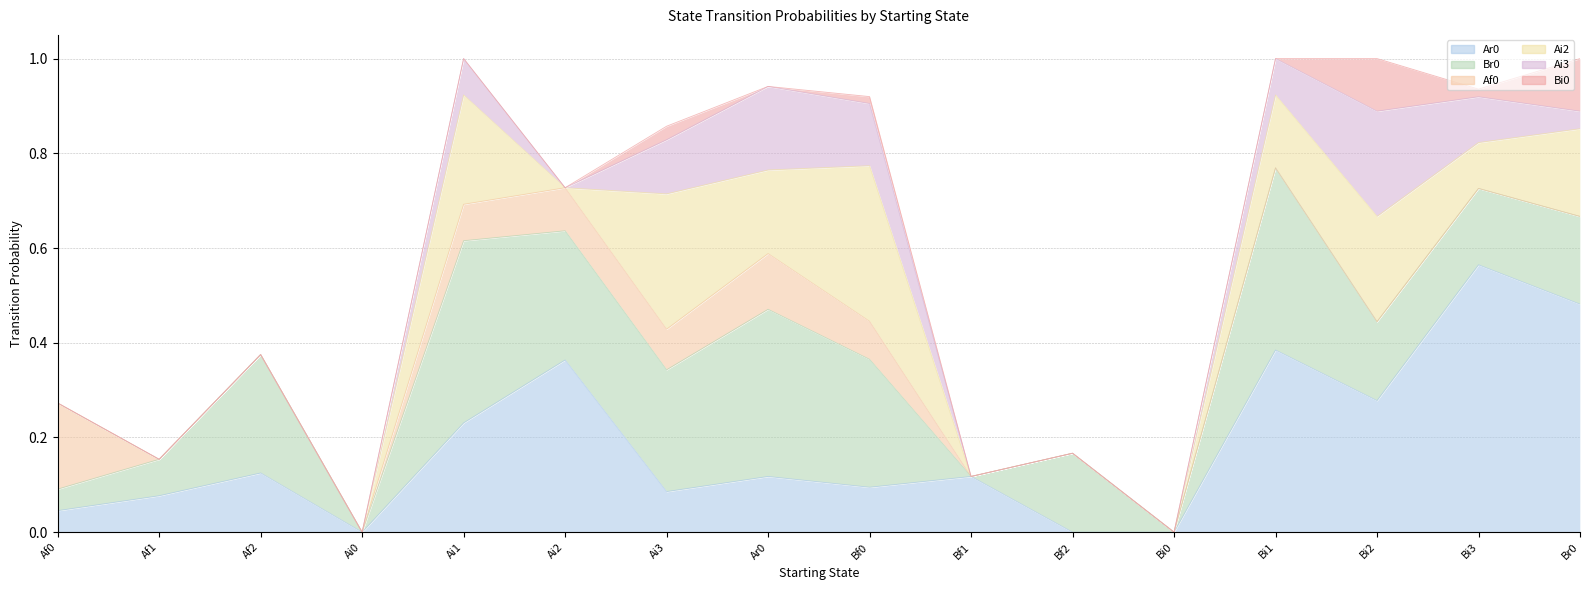

Does the chart display data point markers on the line(s)?

No